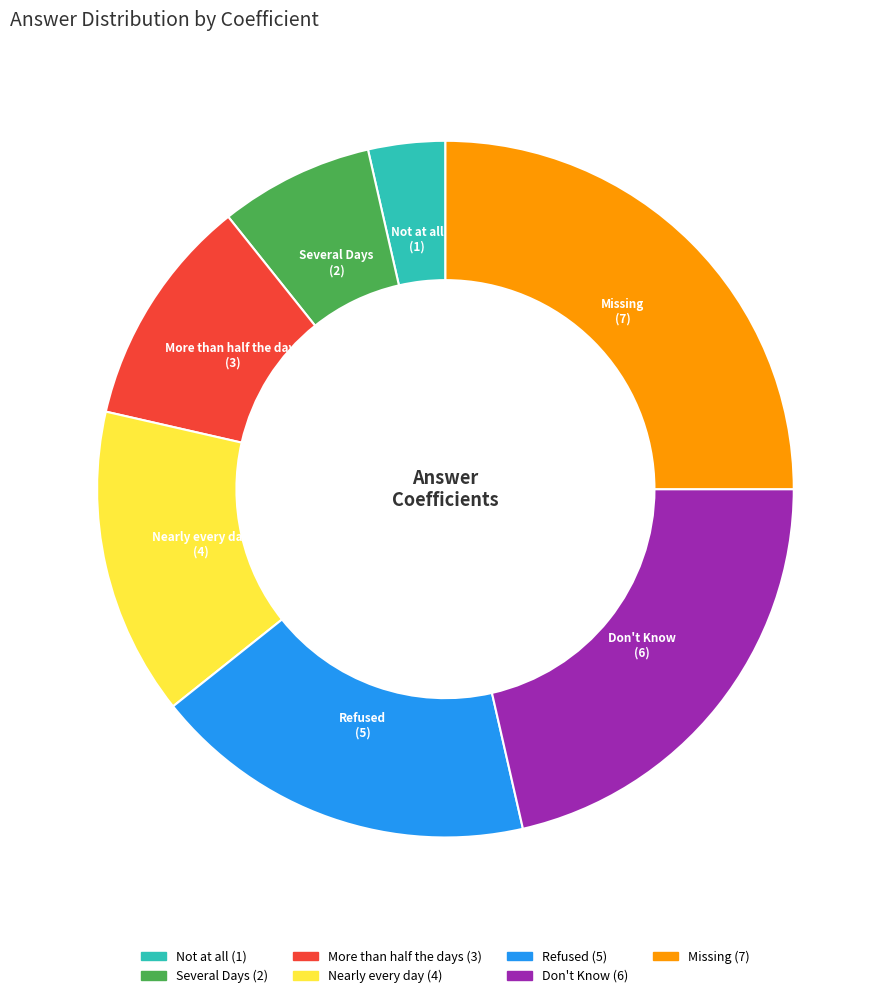

Is the sum of Refused and Nearly every day greater than half?

No